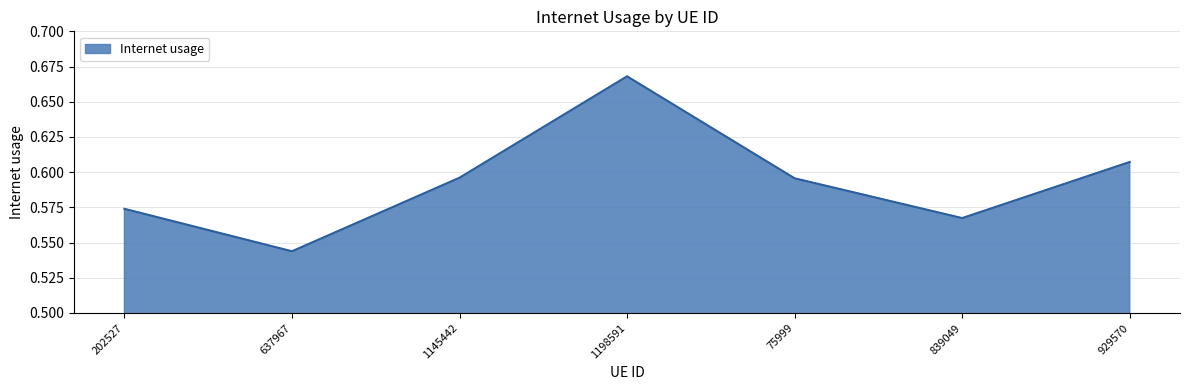

Count the number of categories in the chart.

7